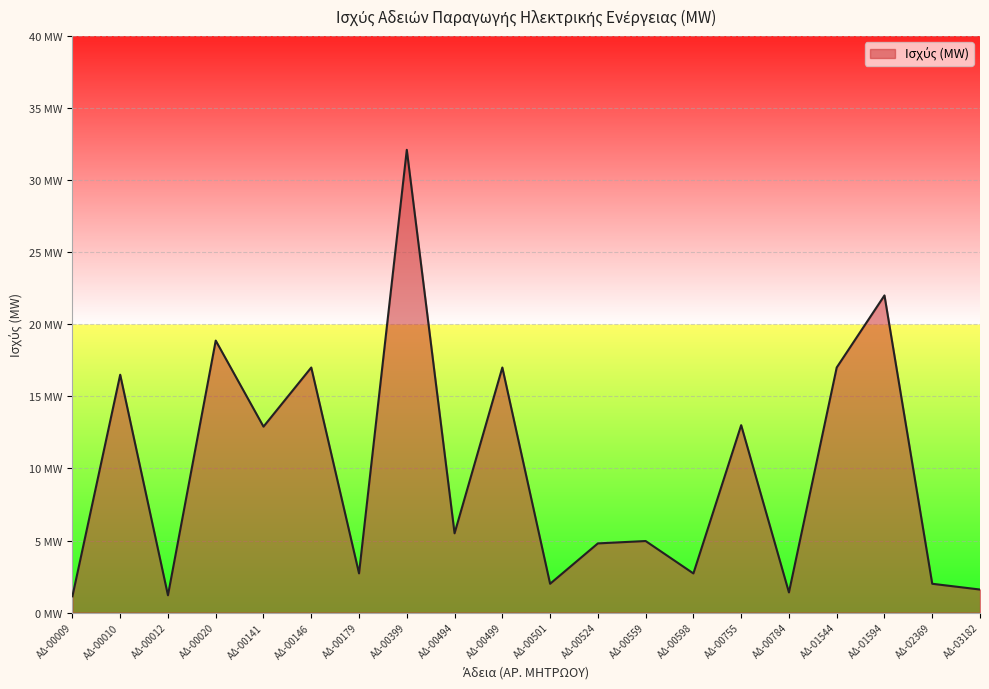

List the labels in order of value, largest first.

ΑΔ-00399, ΑΔ-01594, ΑΔ-00020, ΑΔ-00146, ΑΔ-00499, ΑΔ-01544, ΑΔ-00010, ΑΔ-00755, ΑΔ-00141, ΑΔ-00494, ΑΔ-00559, ΑΔ-00524, ΑΔ-00179, ΑΔ-00598, ΑΔ-00501, ΑΔ-02369, ΑΔ-03182, ΑΔ-00784, ΑΔ-00012, ΑΔ-00009